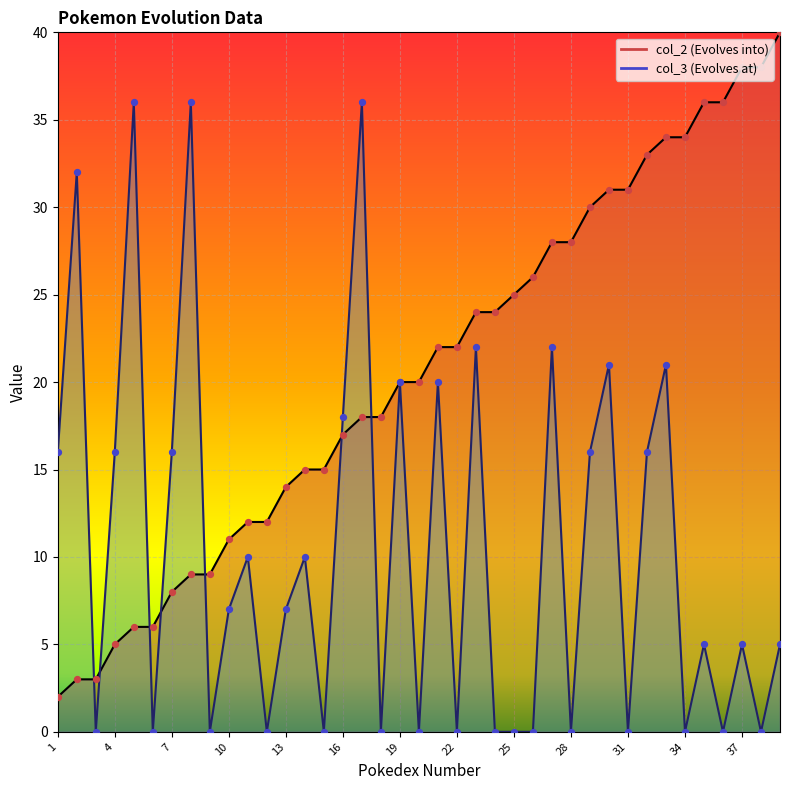

Which series reaches the minimum Y coordinate?

col_3